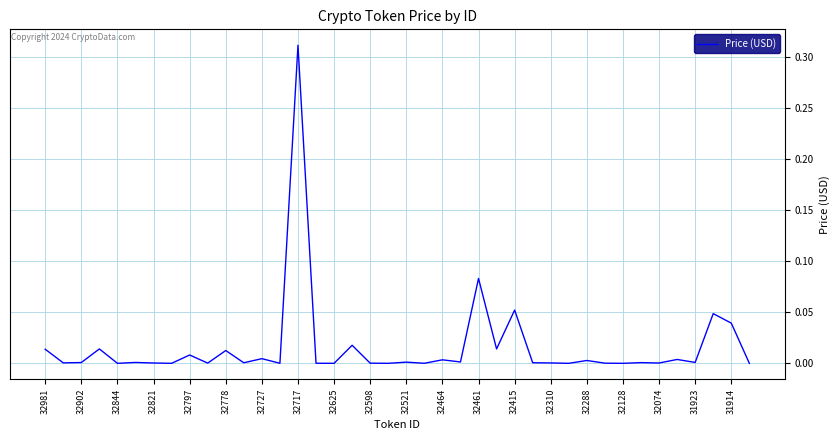

How many lines are shown in the chart?

1